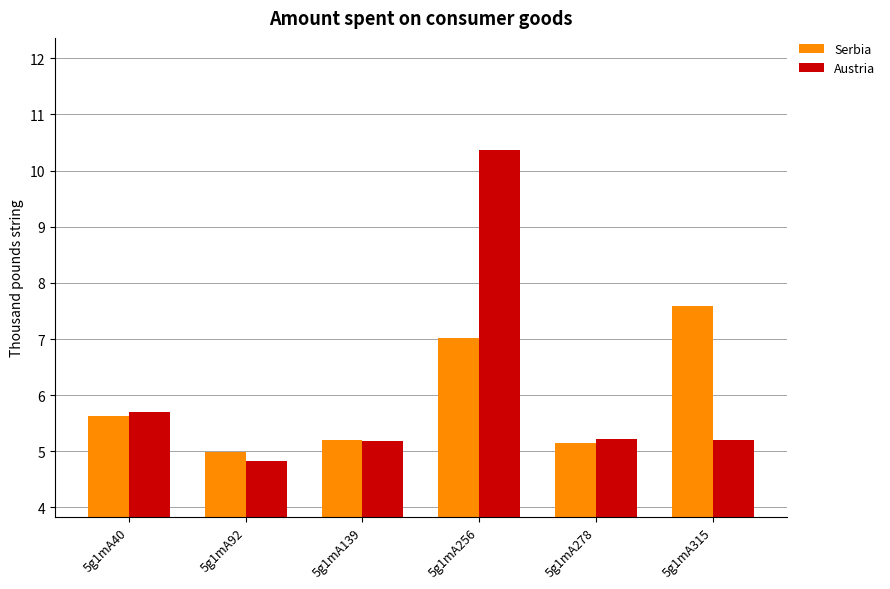

The Austria series shows 8.0 at 5g1mA40. True or false?

False